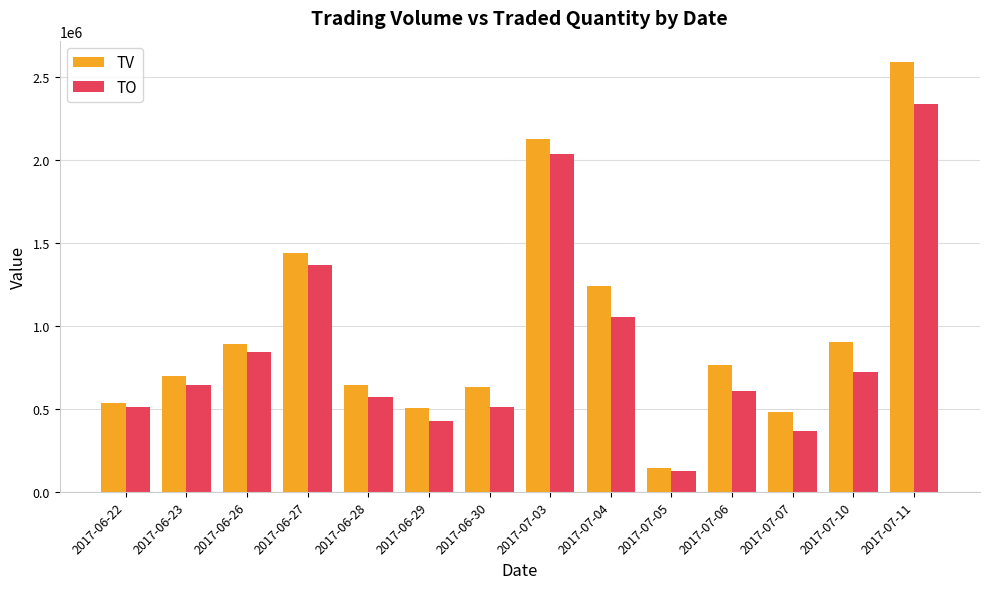

What is the spread (max minus min) of values at 2017-06-28?

69220